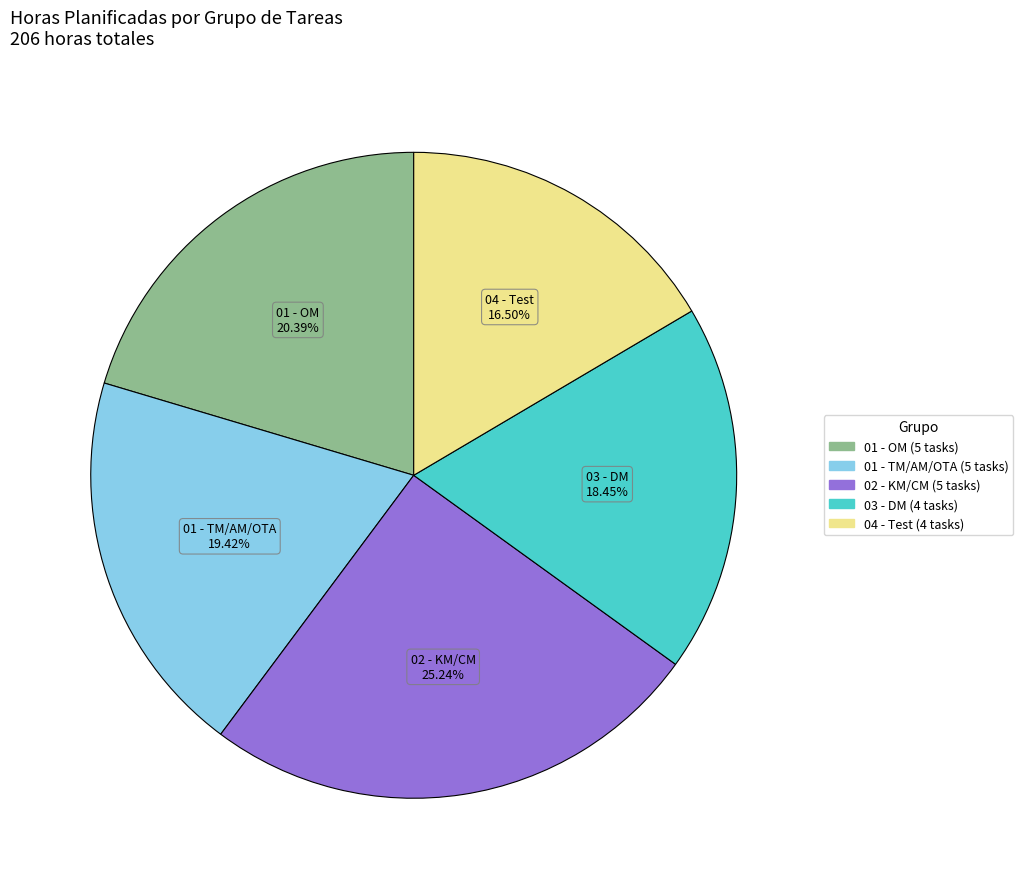

How many segments does this pie chart have?

5